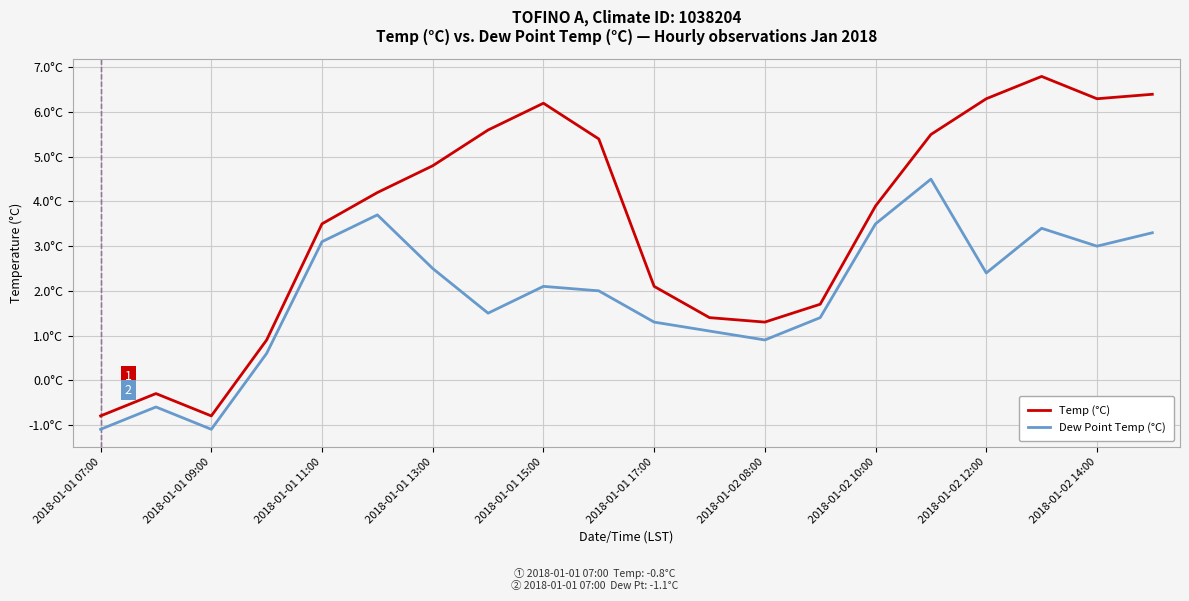

What are all the series names shown in the legend?

Temp (°C), Dew Point Temp (°C)